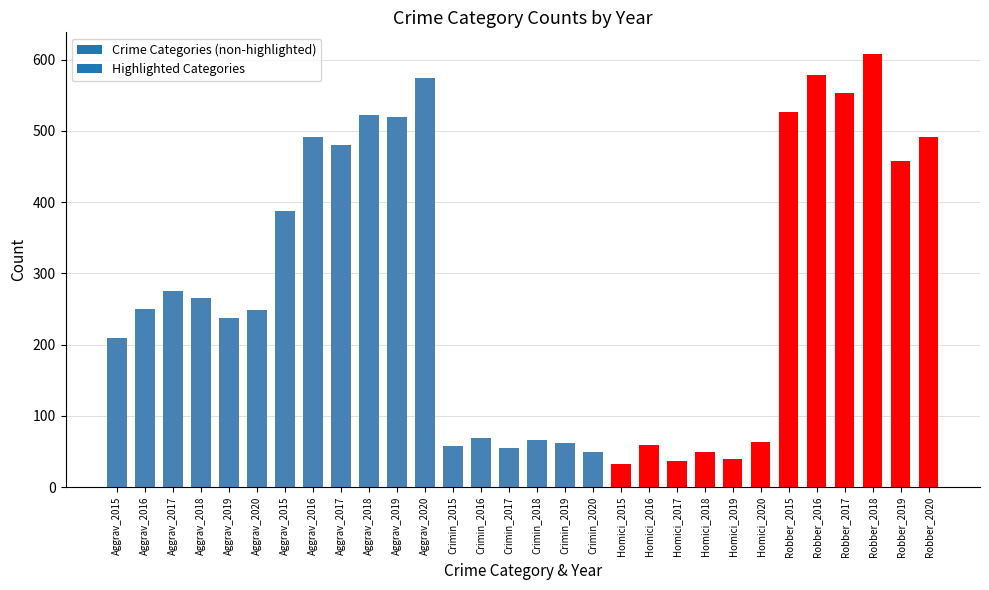

How many categories are shown in the chart?

30